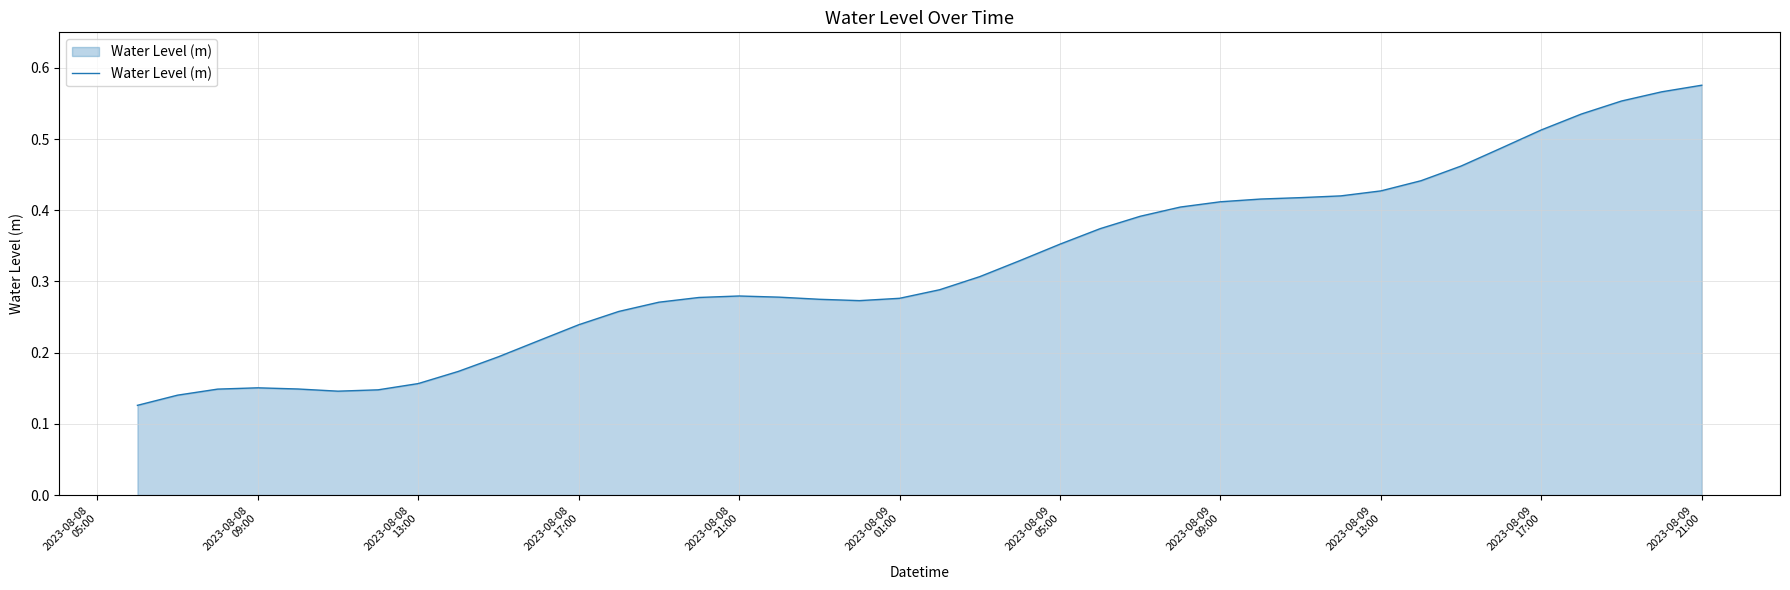

Does the chart have visible grid lines?

Yes